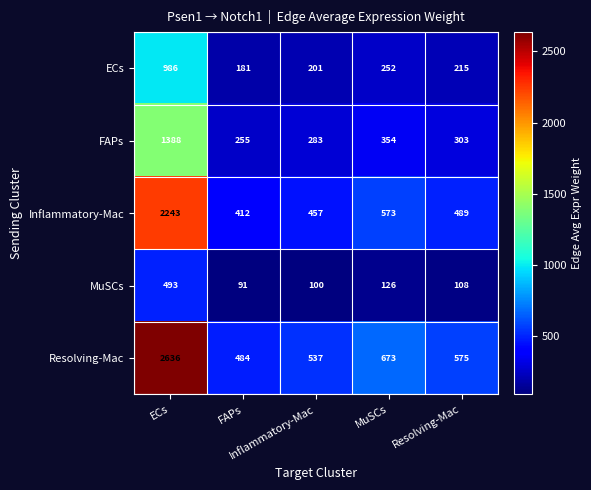

At how many categories does at least one series exceed 411?

5